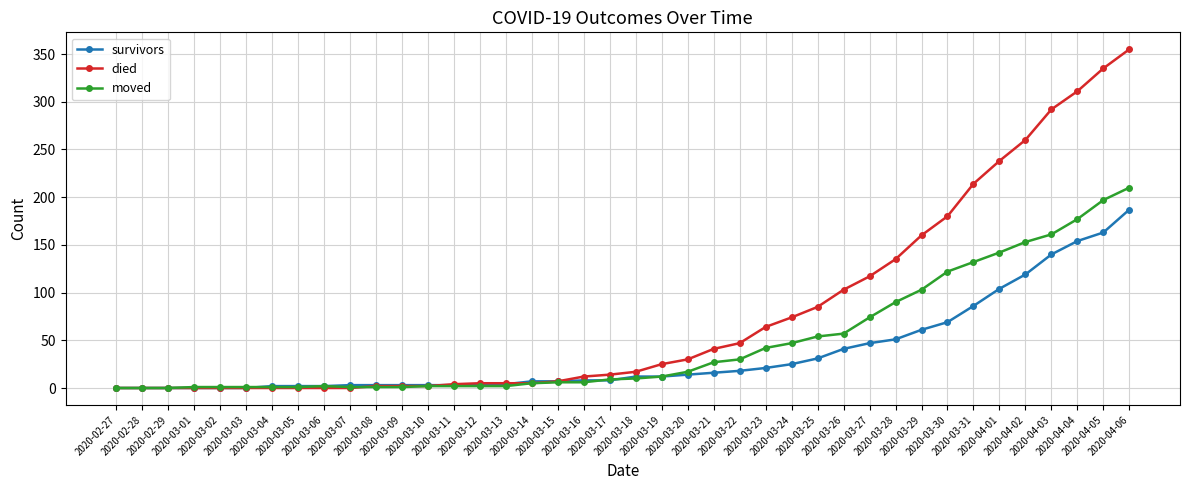

Rank the series by their average value, from lowest to highest.

survivors, moved, died